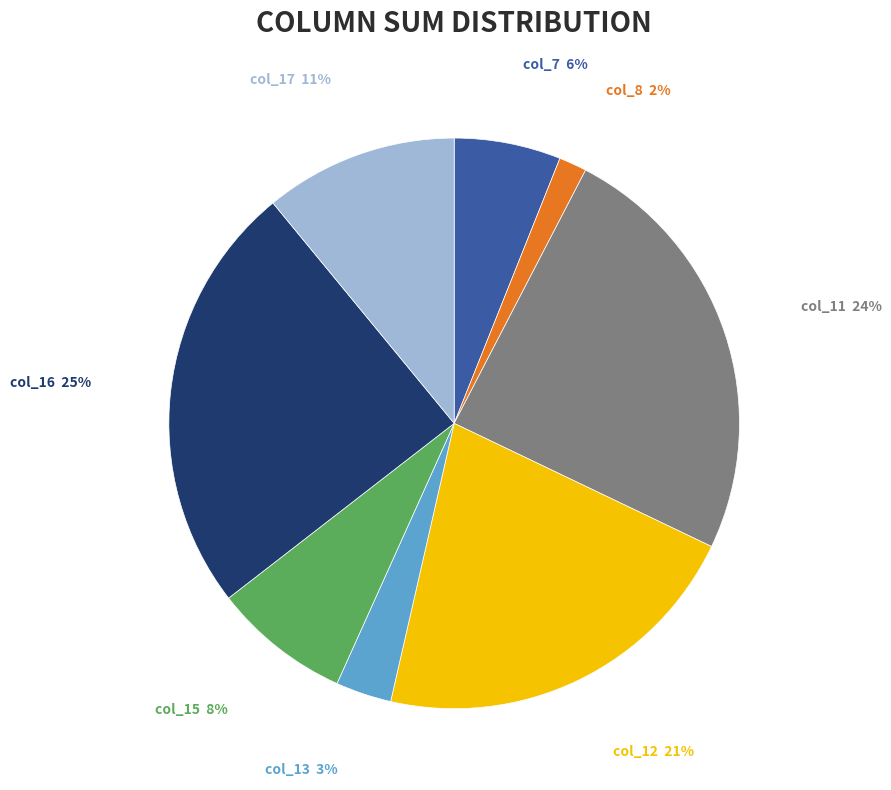

Does any single category account for the majority?

No